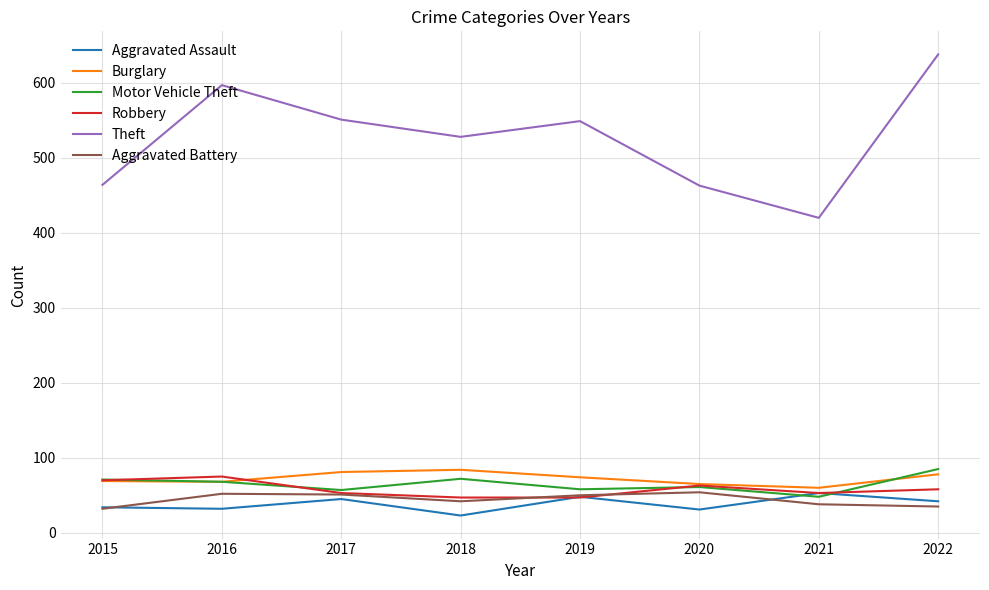

What is the smallest value displayed?

23